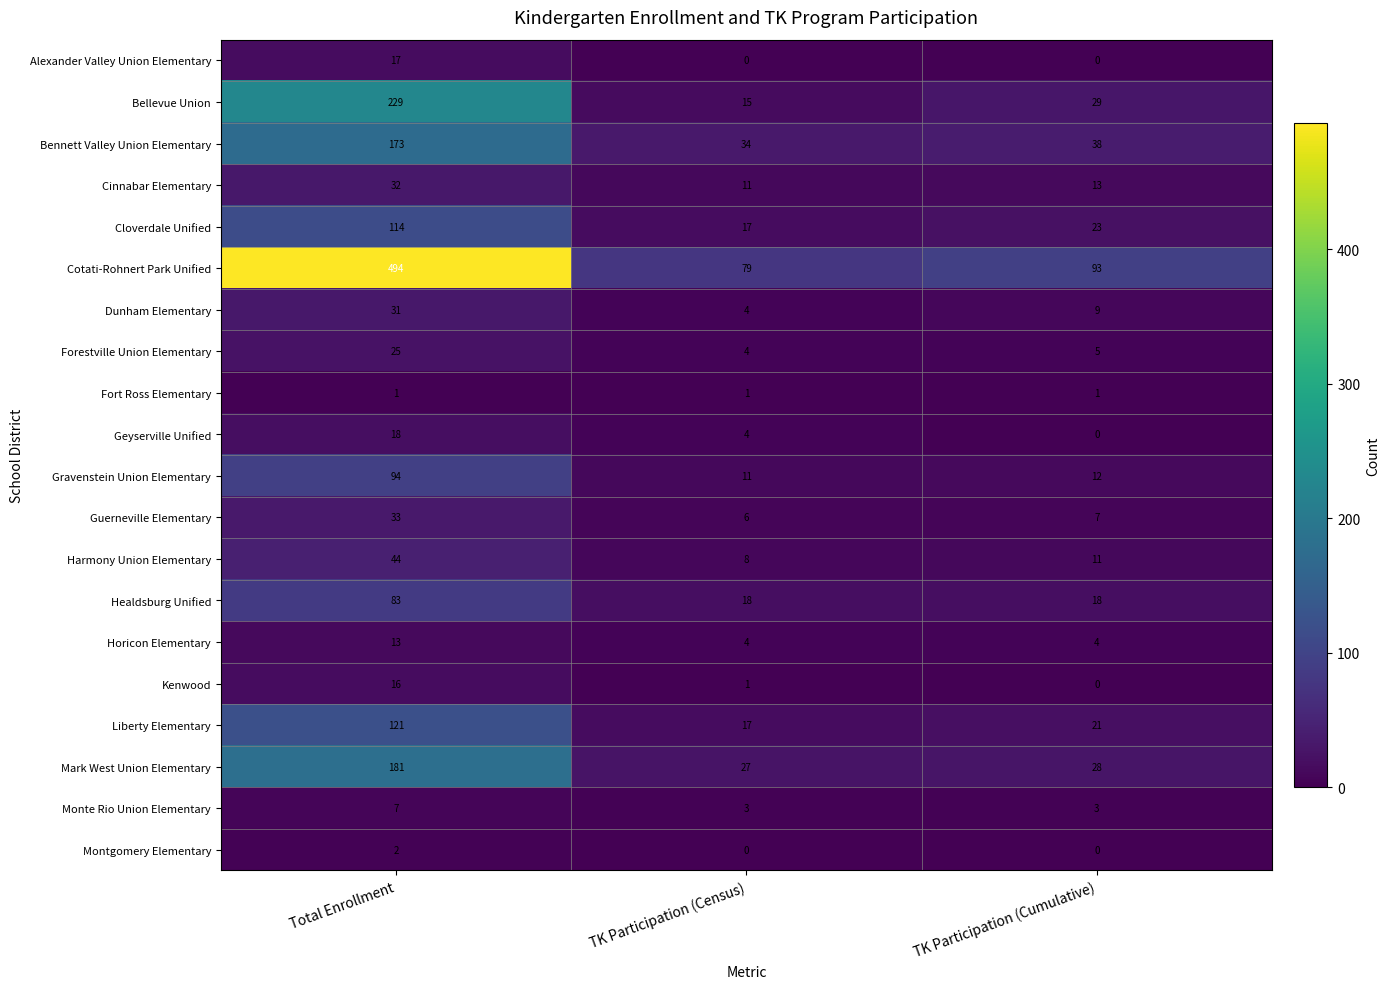

The Alexander Valley Union Elementary series shows 0 at TK Participation (Cumulative). True or false?

True